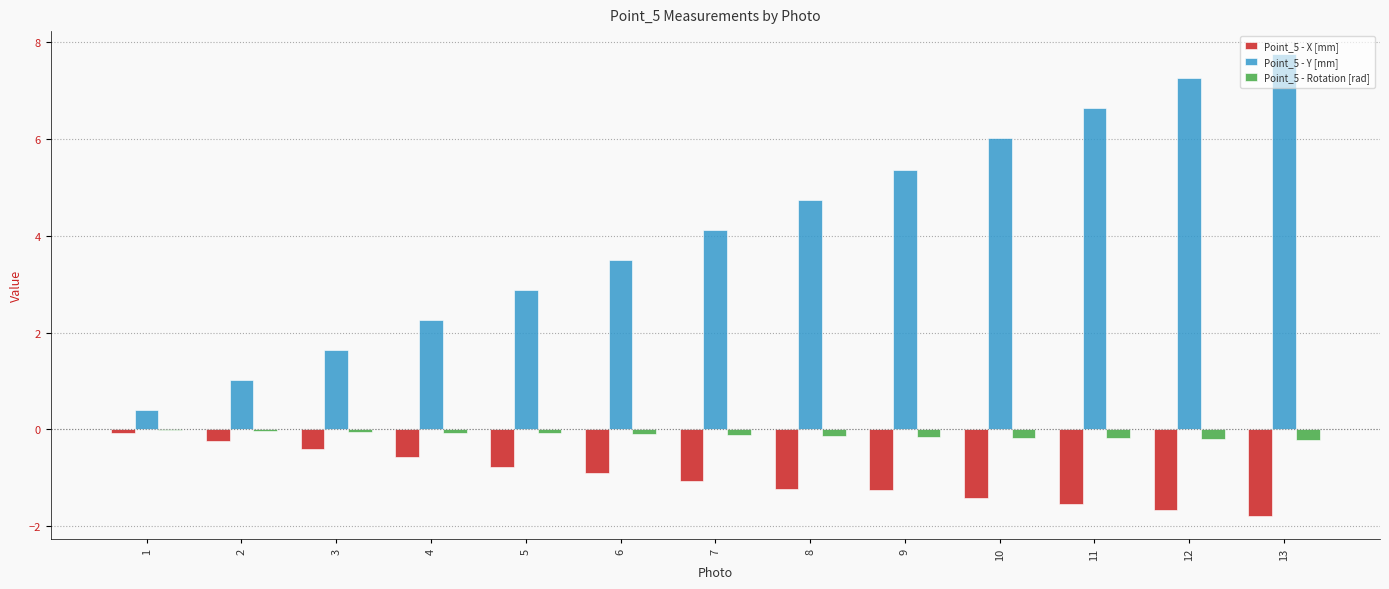

The Point_5 - Y [mm] series shows 2.9 at 5. True or false?

True